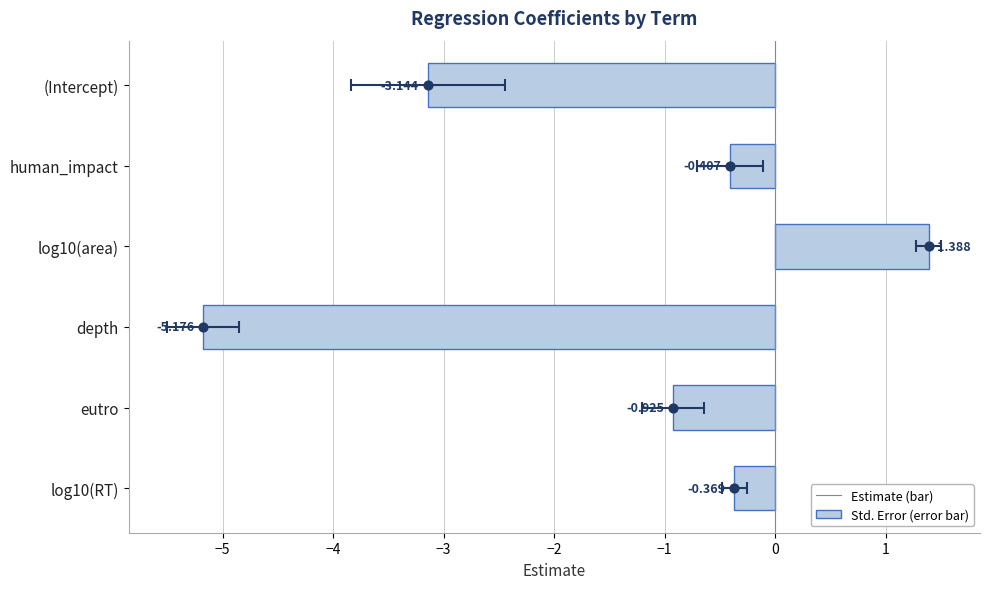

What is the change in value from eutro to log10(RT)?

+0.6